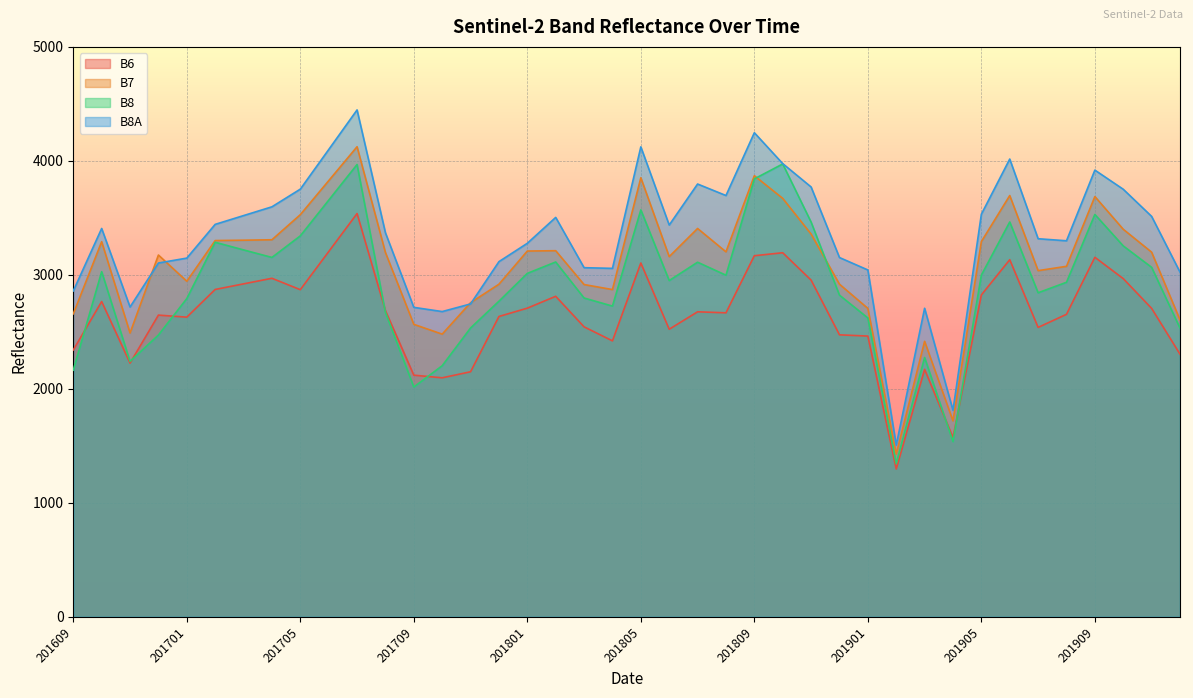

At which label does B8 first exceed 2997?

201610